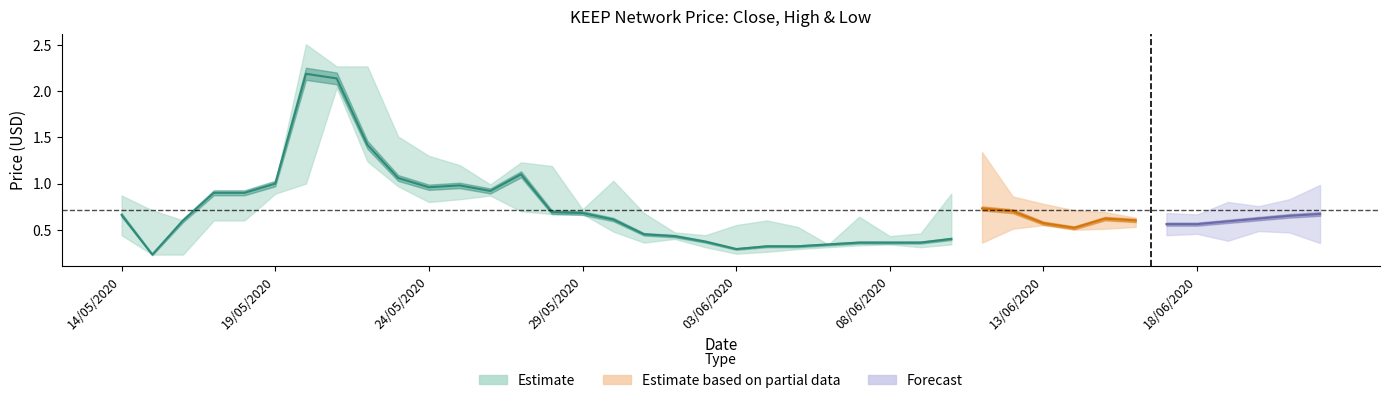

Read the low value at 33.

0.5